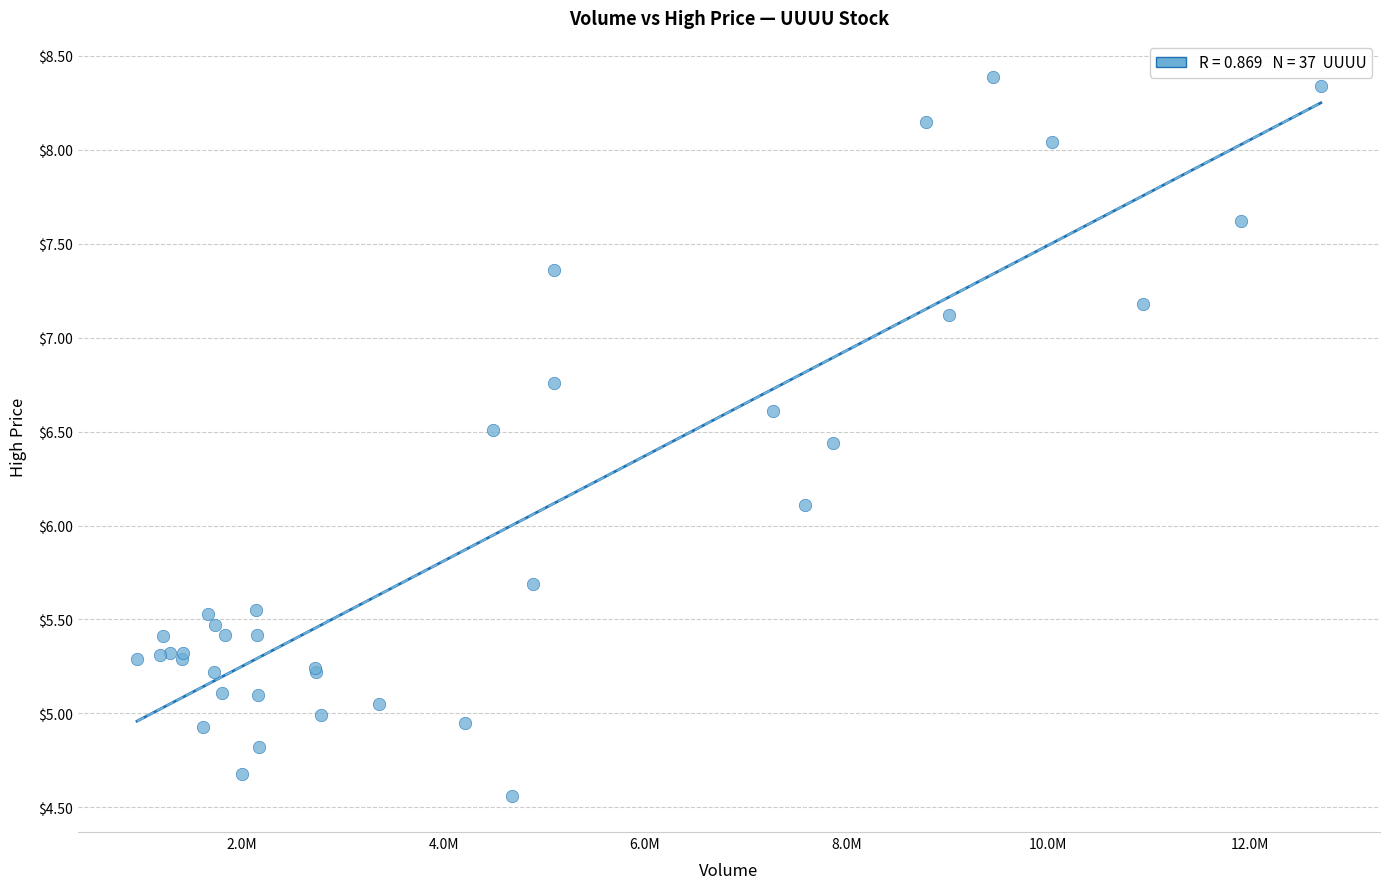

What Y value in the scatter plot is closest to 6?

6.1